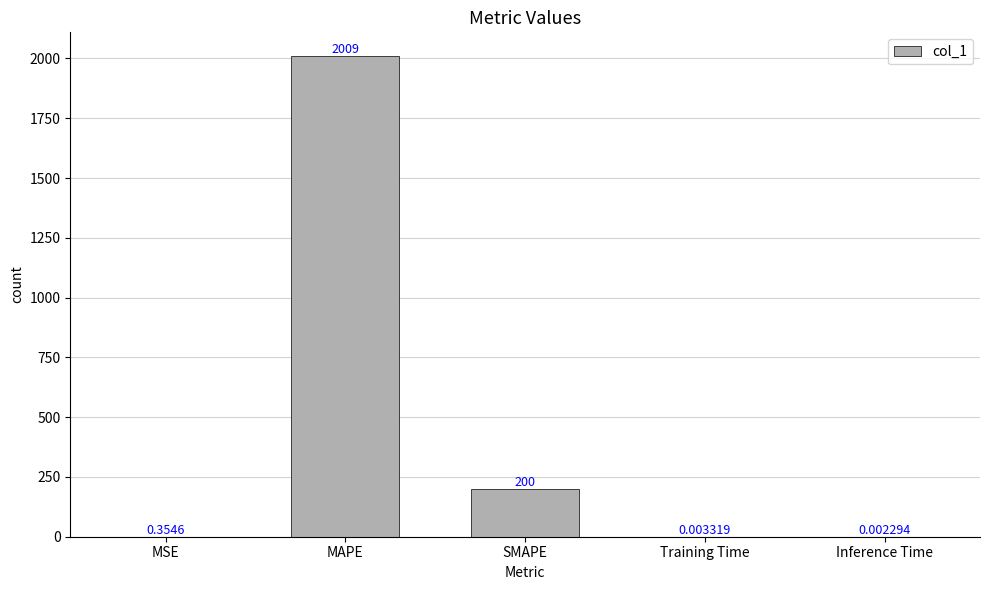

At which label is the value closest to 1004?

SMAPE